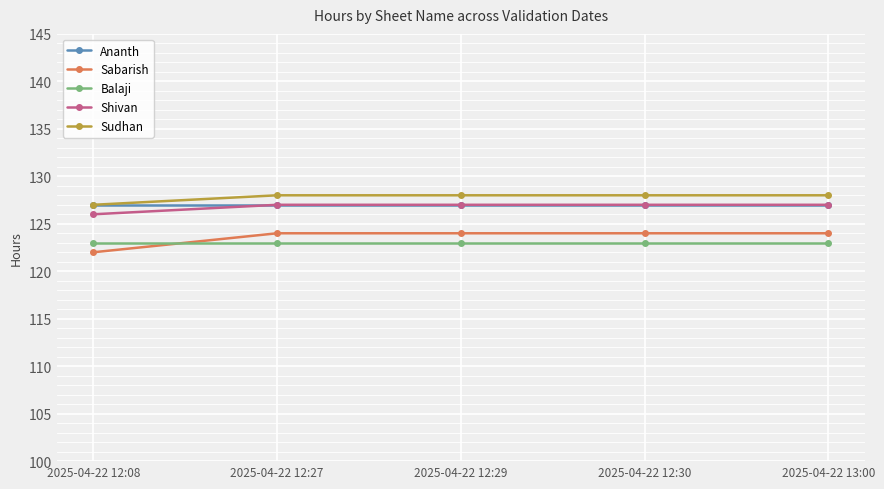

Reading left to right, transcribe all the data shown in this chart.

Ananth: 2025-04-22 12:08=127	2025-04-22 12:27=127	2025-04-22 12:29=127	2025-04-22 12:30=127	2025-04-22 13:00=127
Sabarish: 2025-04-22 12:08=122	2025-04-22 12:27=124	2025-04-22 12:29=124	2025-04-22 12:30=124	2025-04-22 13:00=124
Balaji: 2025-04-22 12:08=123	2025-04-22 12:27=123	2025-04-22 12:29=123	2025-04-22 12:30=123	2025-04-22 13:00=123
Shivan: 2025-04-22 12:08=126	2025-04-22 12:27=127	2025-04-22 12:29=127	2025-04-22 12:30=127	2025-04-22 13:00=127
Sudhan: 2025-04-22 12:08=127	2025-04-22 12:27=128	2025-04-22 12:29=128	2025-04-22 12:30=128	2025-04-22 13:00=128